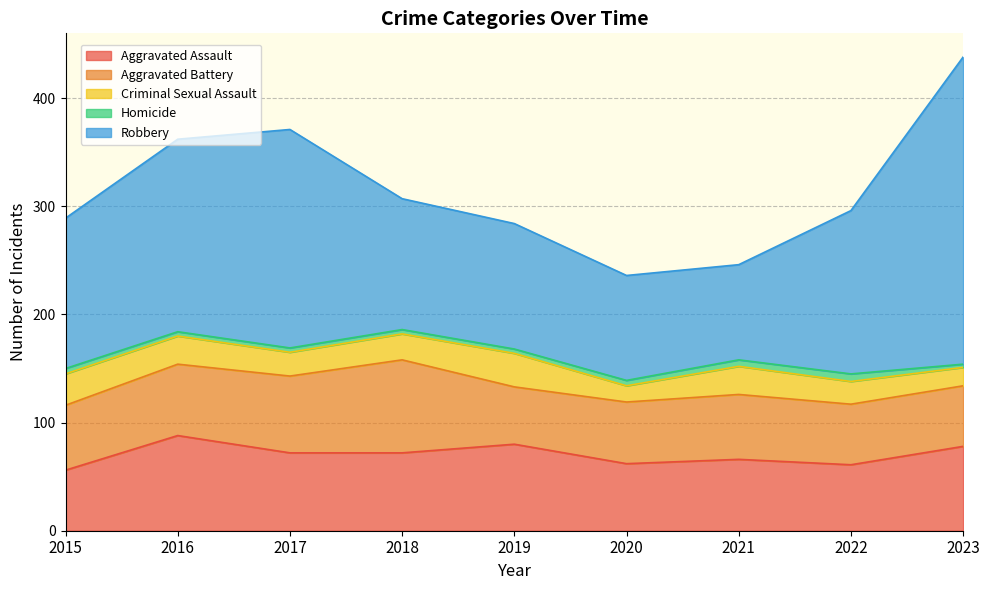

What is the difference between the Homicide values at 2019 and 2015?

1